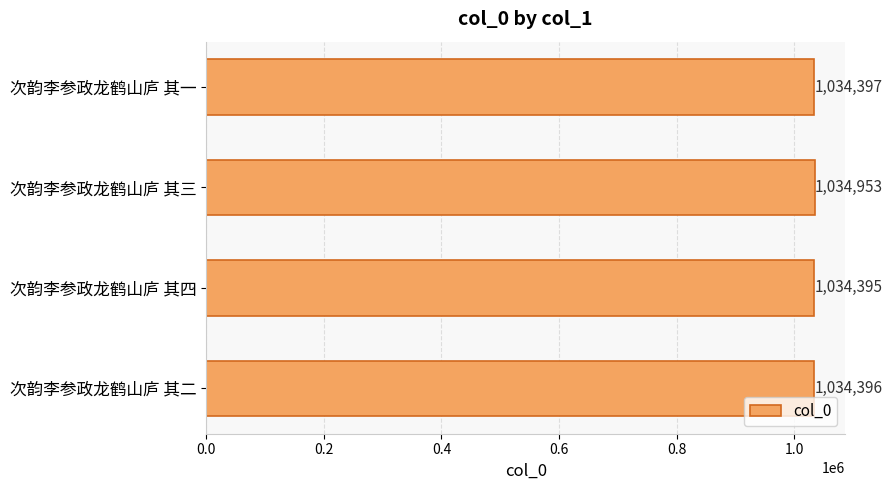

How many values are below 1034397?

2